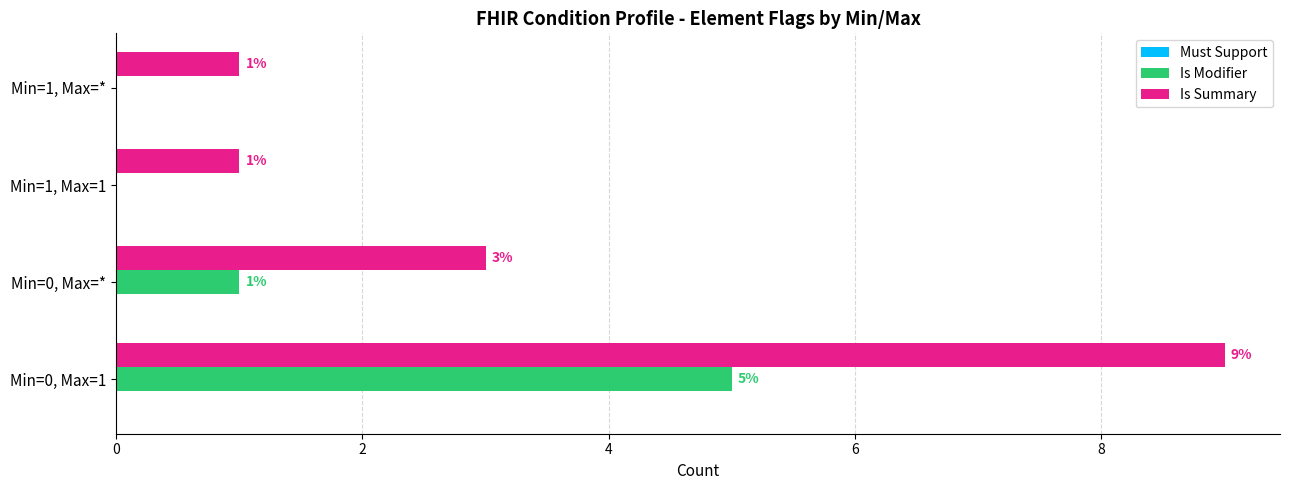

Is it true that Is Summary equals 3 at Min=0, Max=*?

True